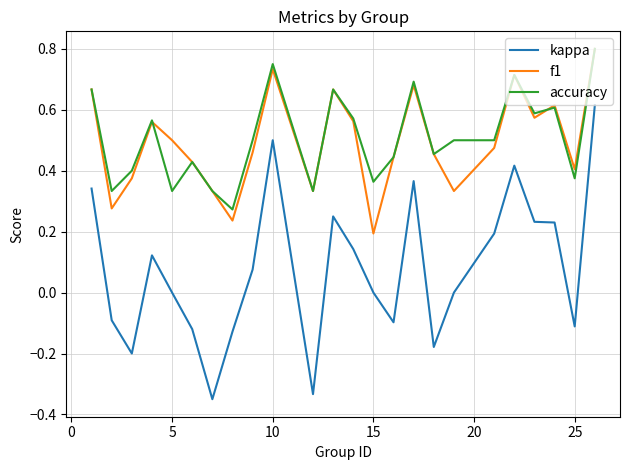

What are all the series names shown in the legend?

kappa, f1, accuracy